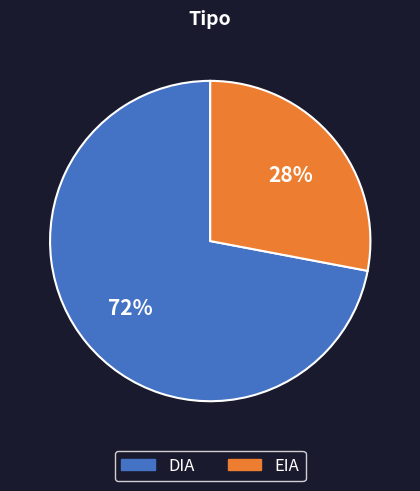

Combined, do DIA and EIA account for over 50%?

Yes